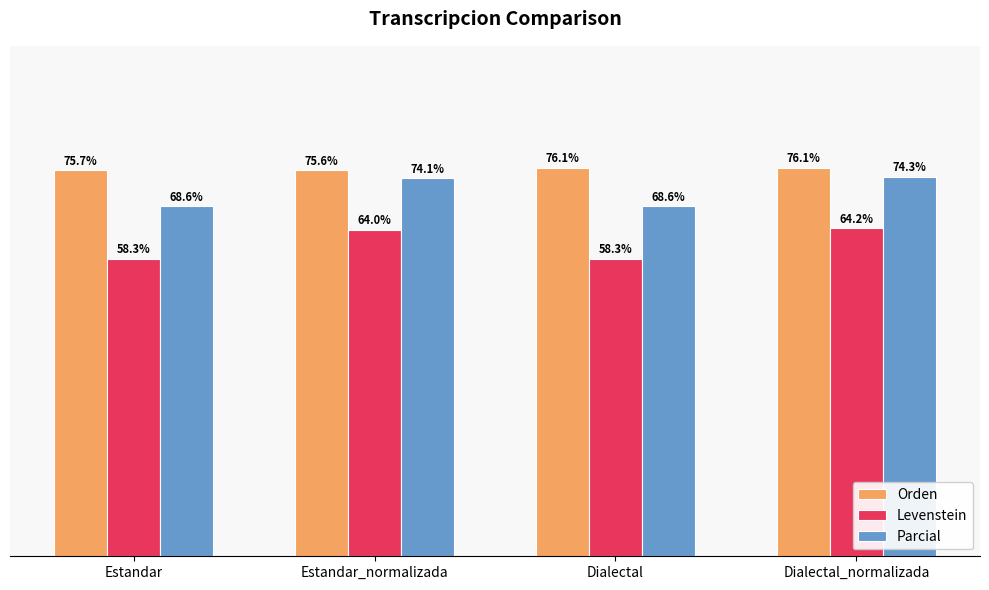

Which series has the widest spread of values?

Levenstein